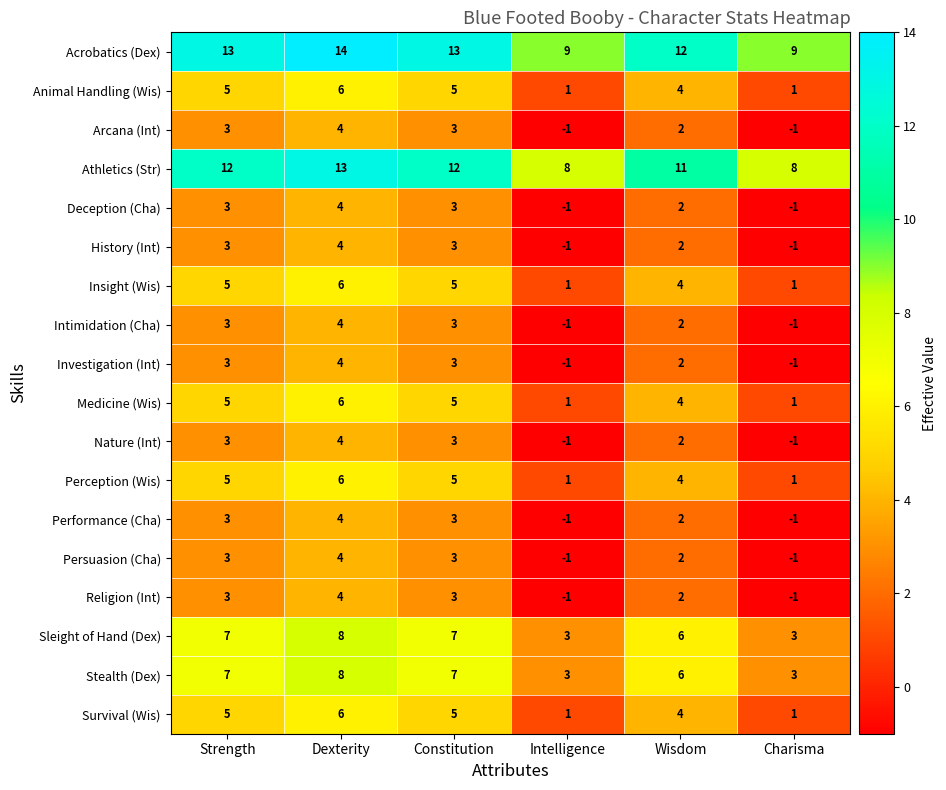

What is the difference between the second highest and minimum values in the Sleight of Hand (Dex) series?

4